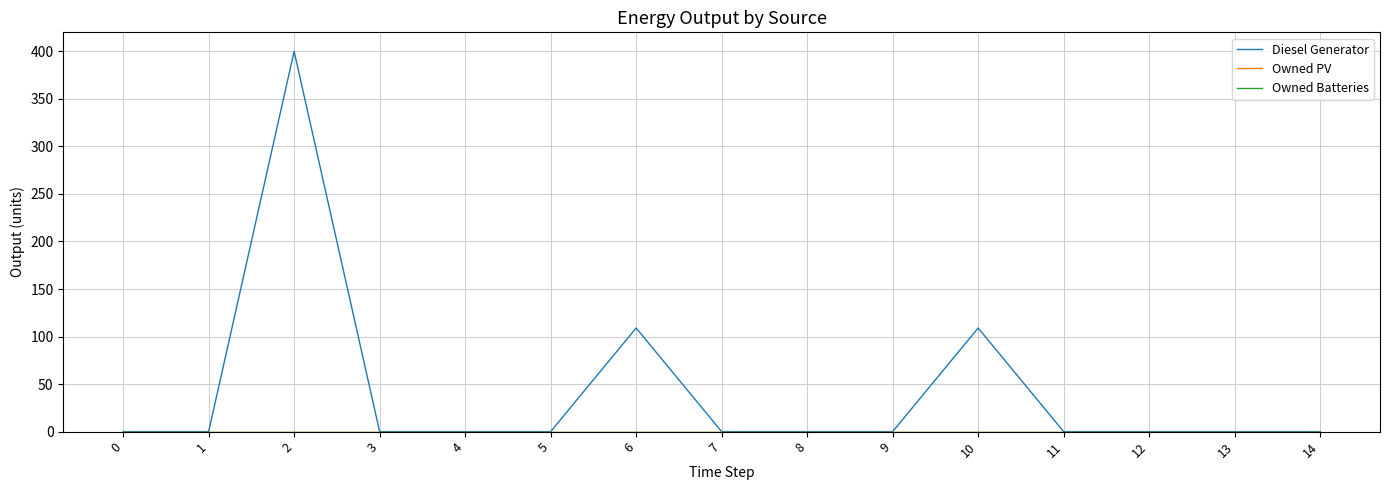

Does the chart display data point markers on the line(s)?

No